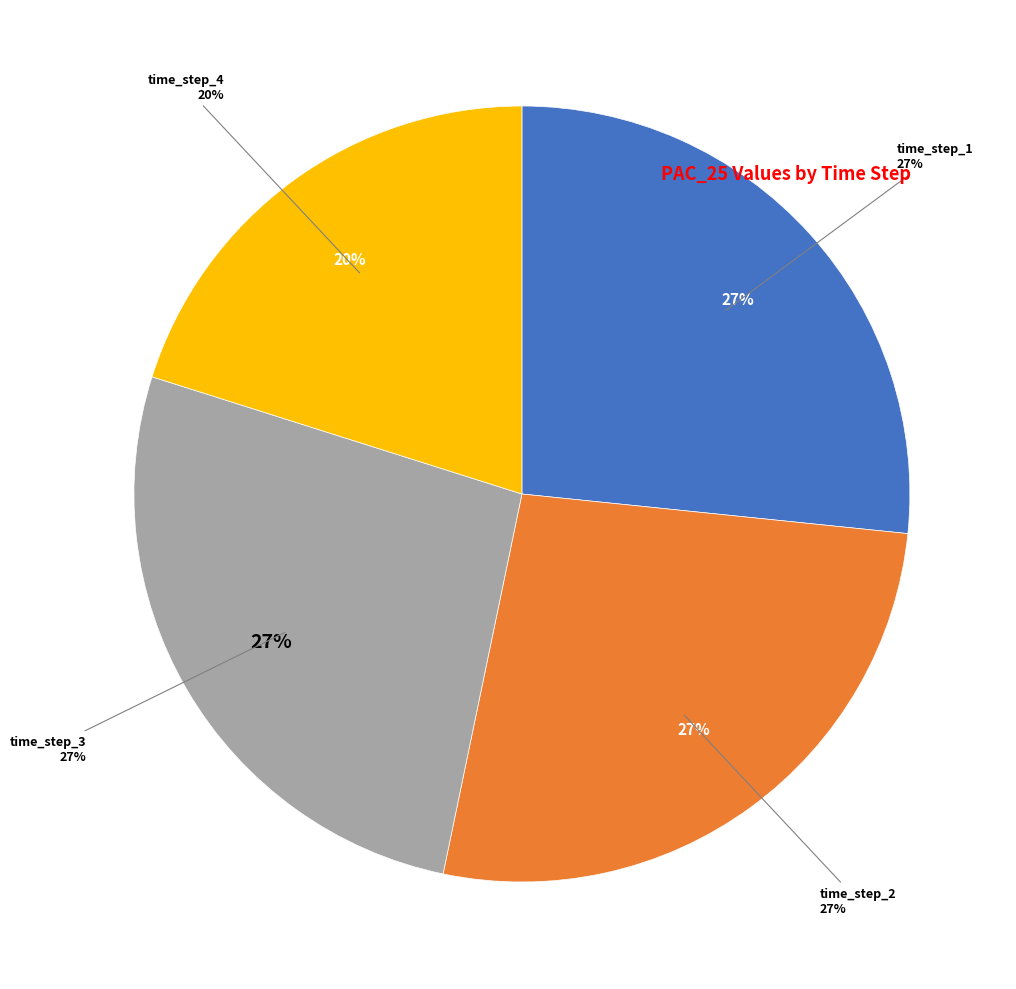

To the nearest percent, what is the difference between the largest and smallest slice percentages?

7%